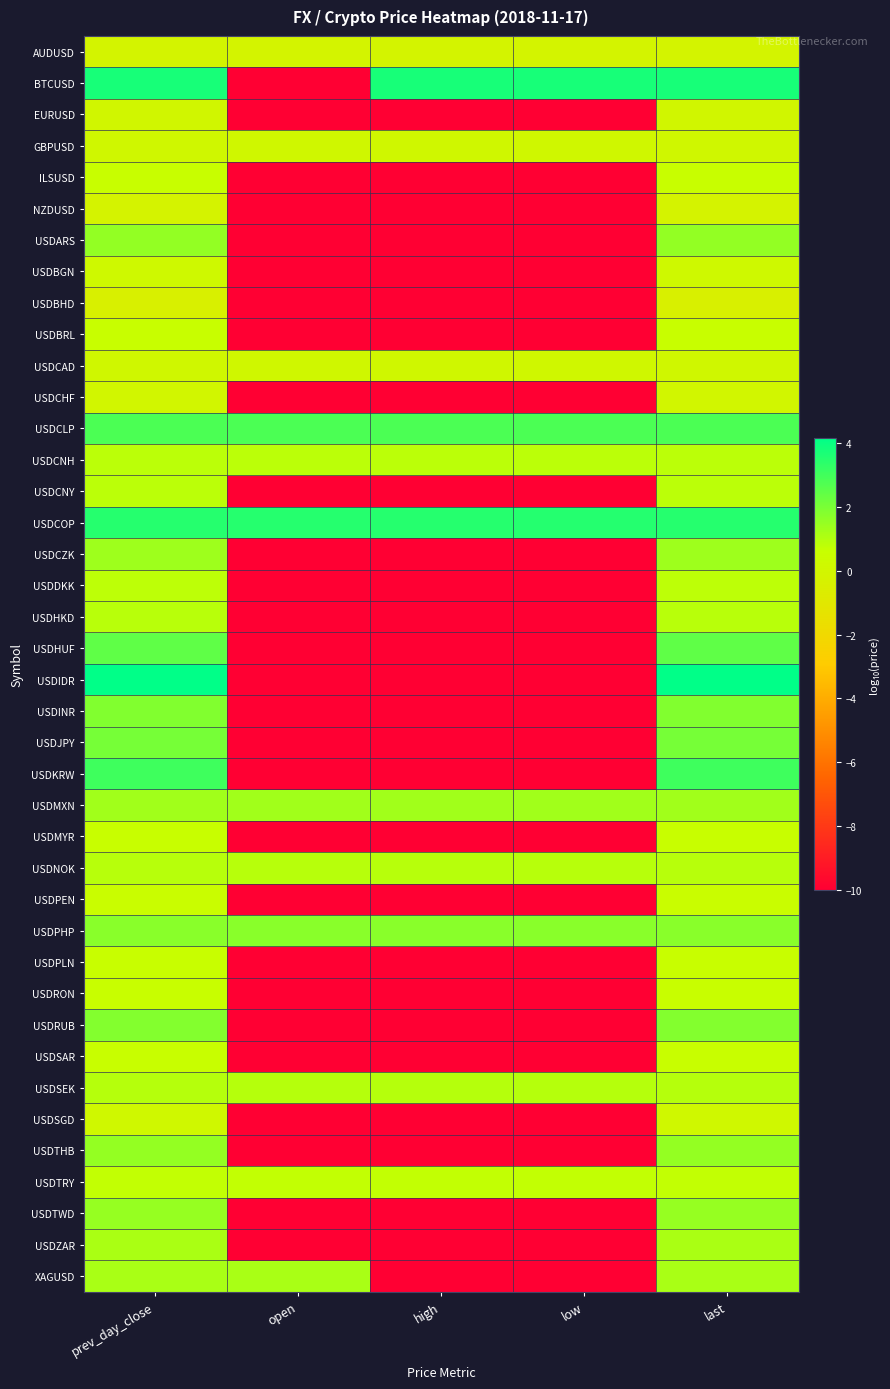

Which category has the highest value across all series?

prev_day_close